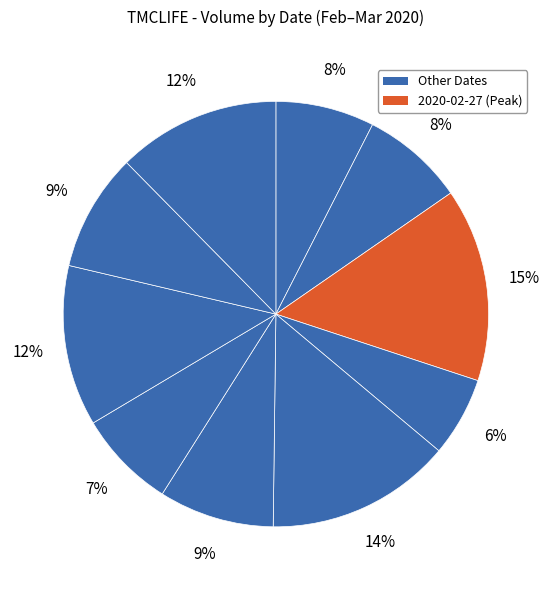

How many segments does this pie chart have?

10